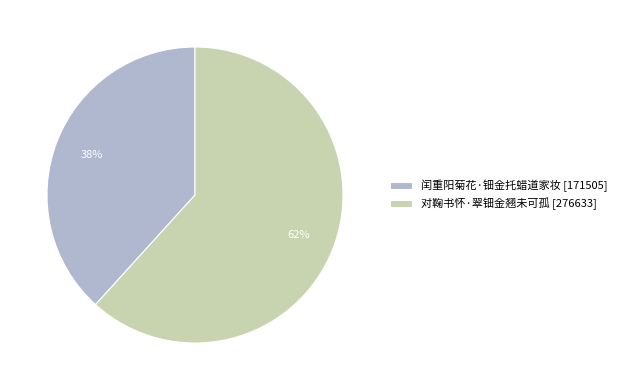

Is it true that 对鞠书怀·翠钿金翘未可孤 is 54% of the pie?

False